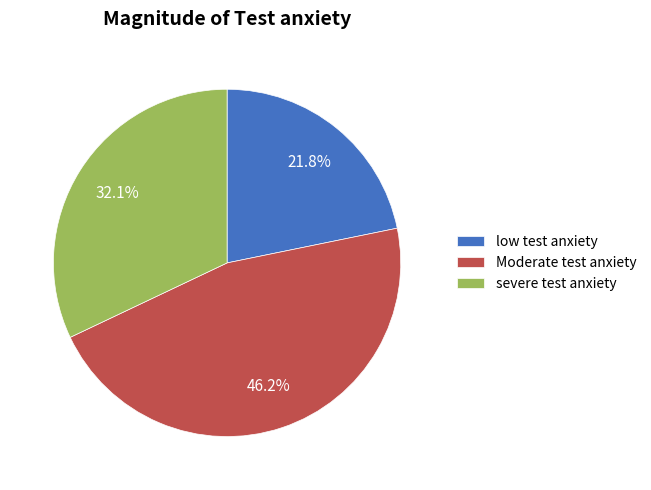

What is the smallest slice in the pie chart?

low test anxiety